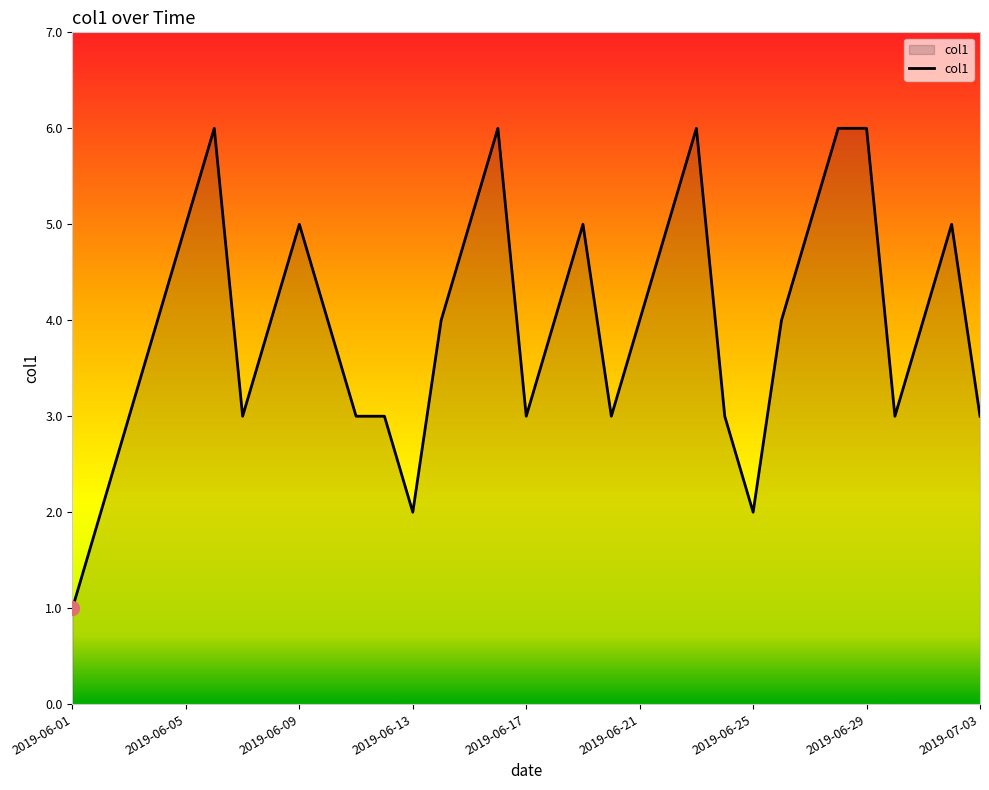

Where is the first local maximum?

2019-06-06